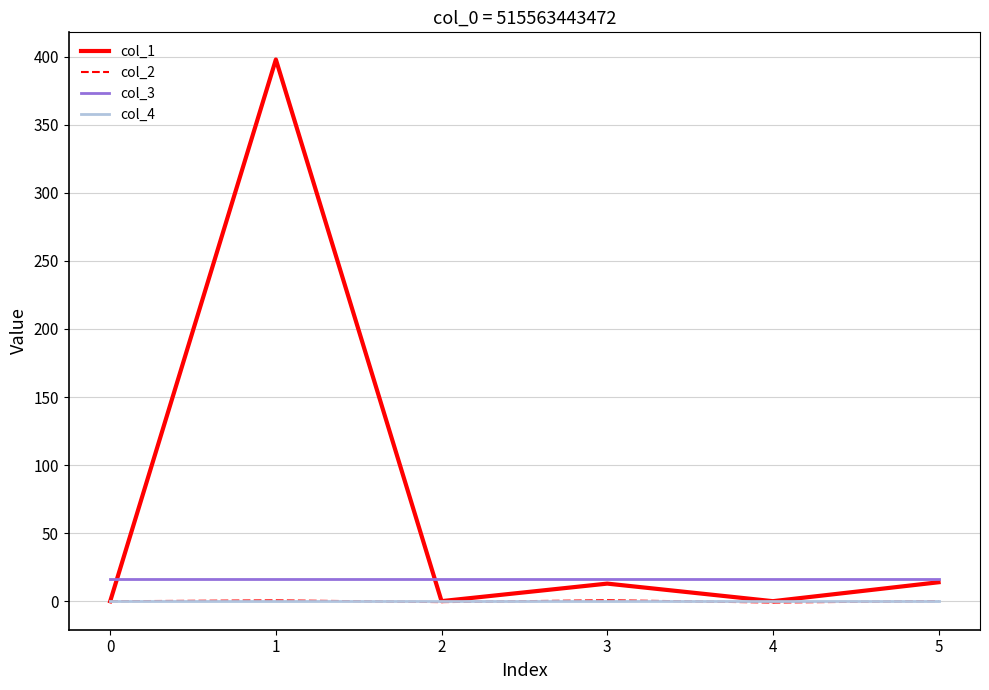

What is the greatest value displayed?

397.9